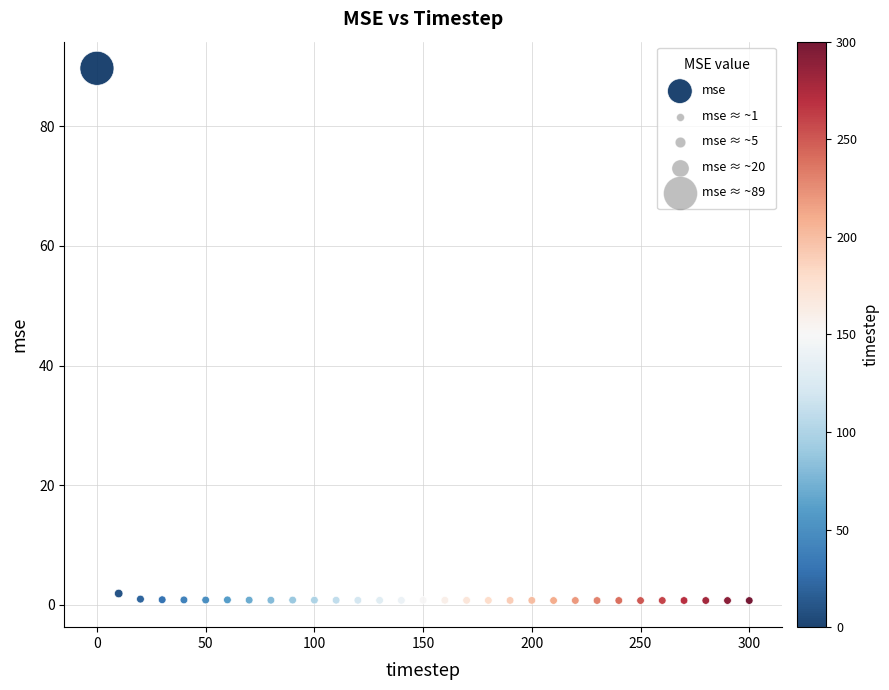

What is the range of X values (max minus min)?

300.0